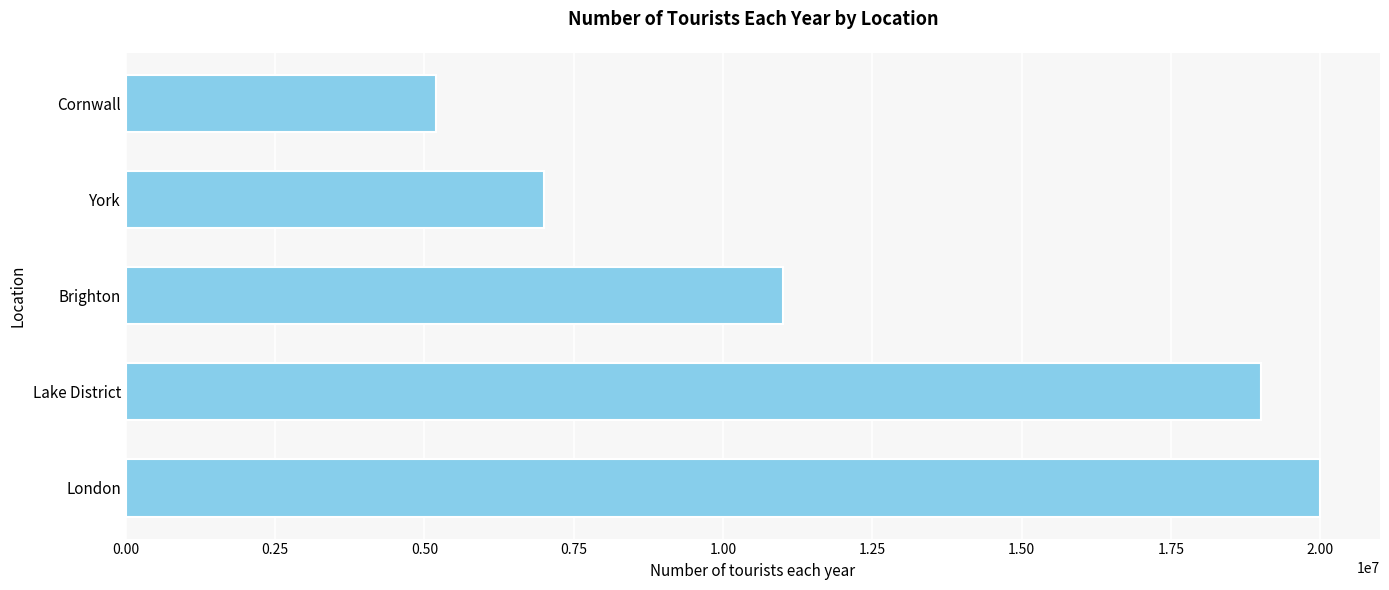

What is the sum of all values?

62200000